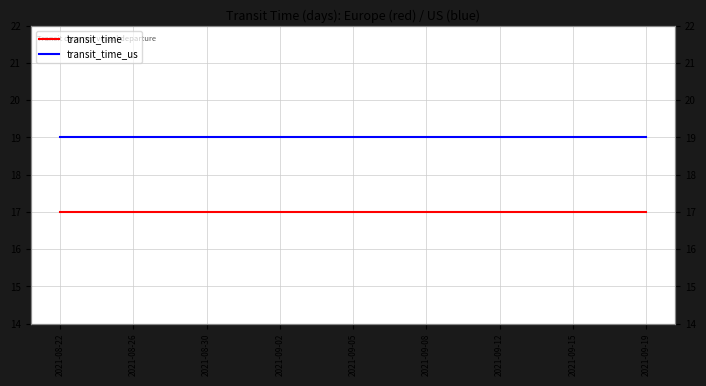

At how many categories does at least one series exceed 18?

9